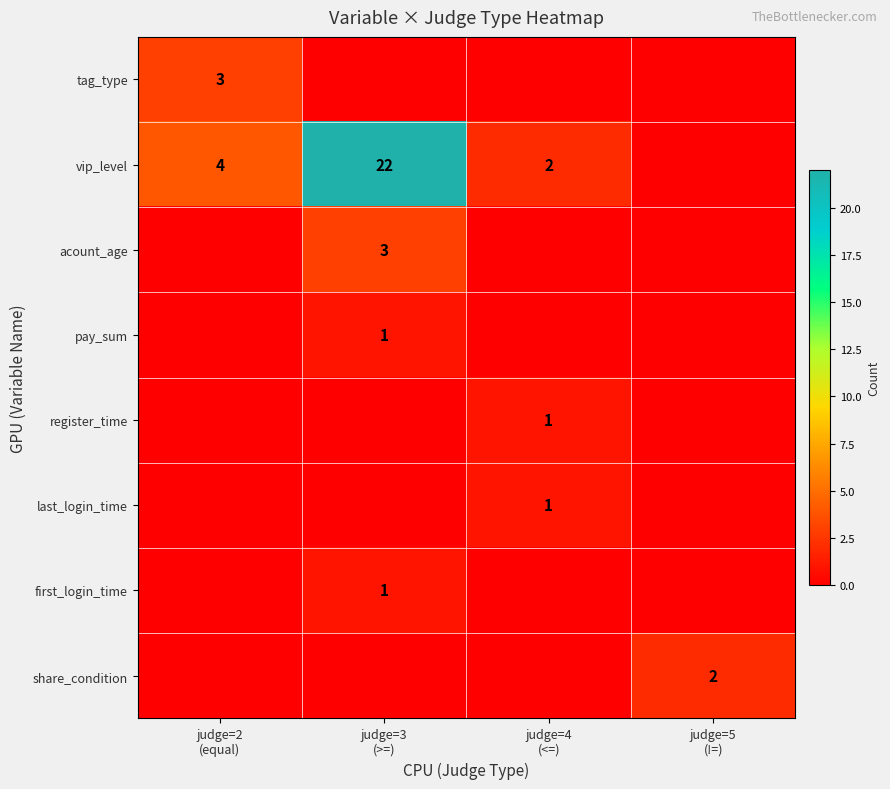

Where is share_condition nearest to the value 1?

judge=2 (equal)